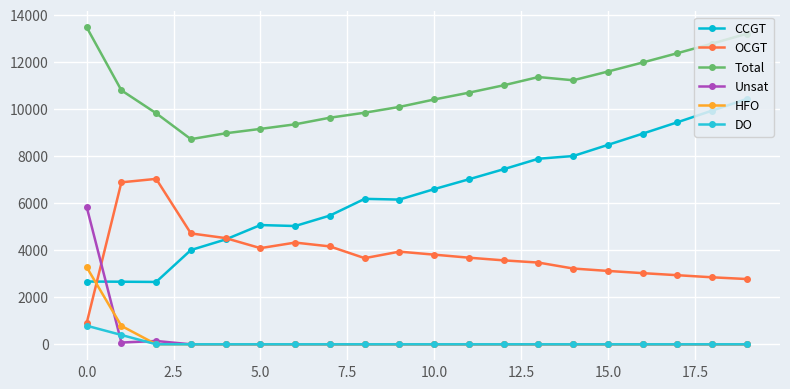

Does the chart display data point markers on the line(s)?

Yes